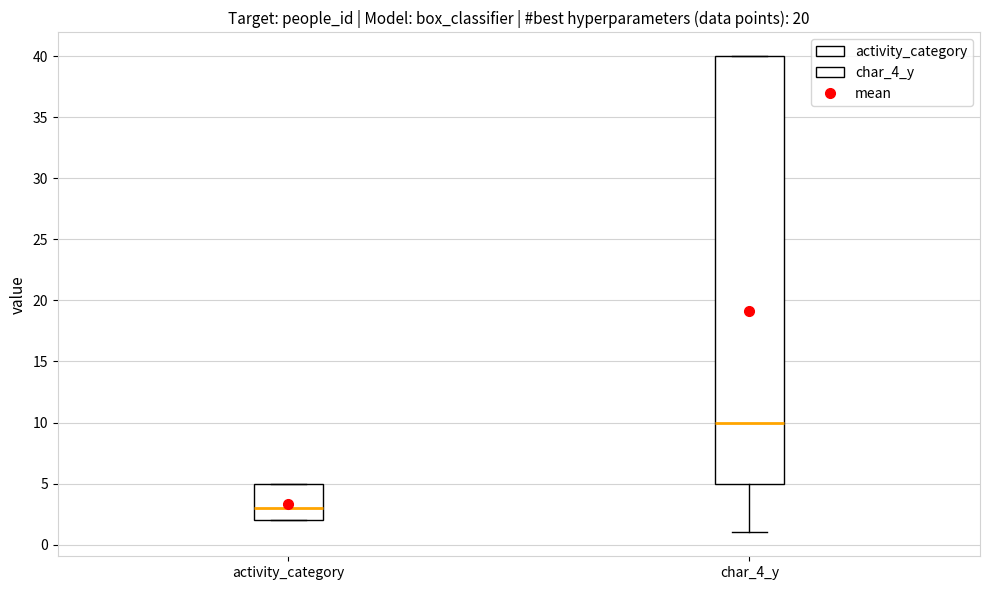

Where does the lower whisker of the box for char_4_y end on the y-axis? The values are not printed on the chart, so give them approximately, as read against the axis.

1